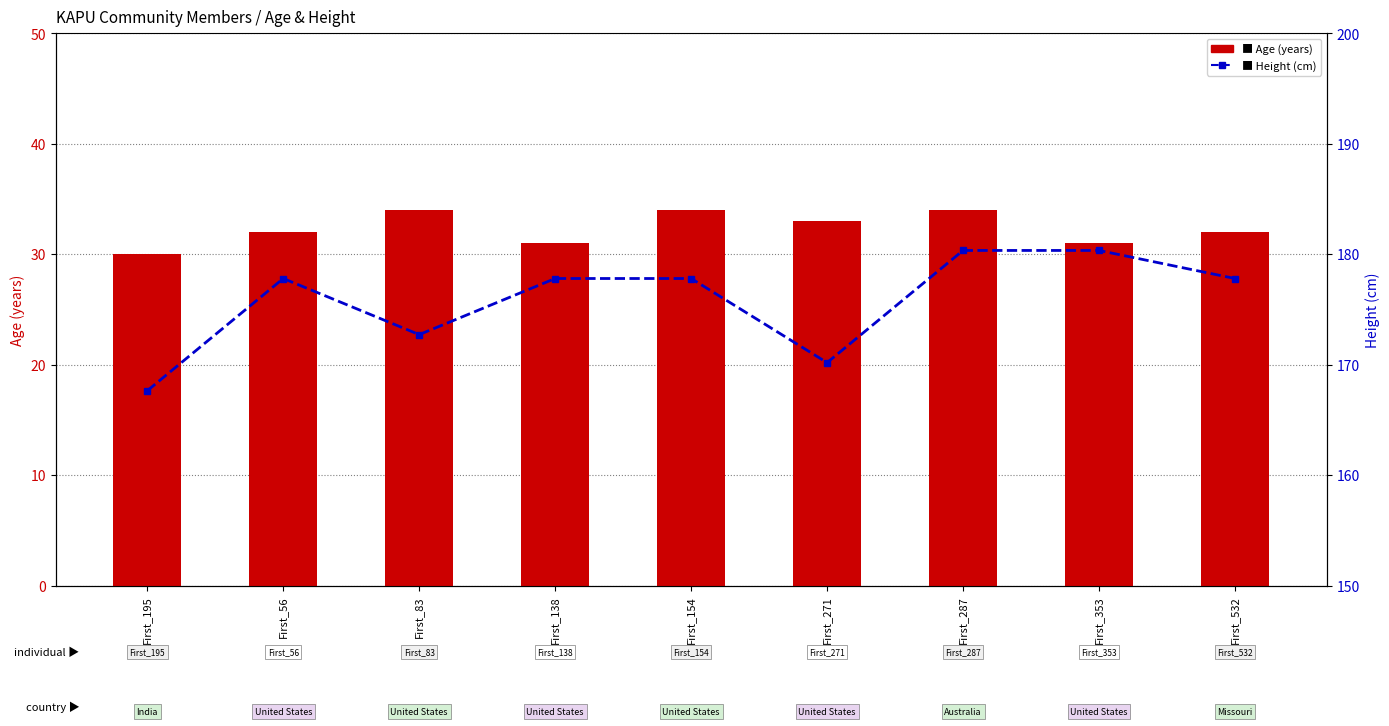

At how many categories does at least one series exceed 168?

8